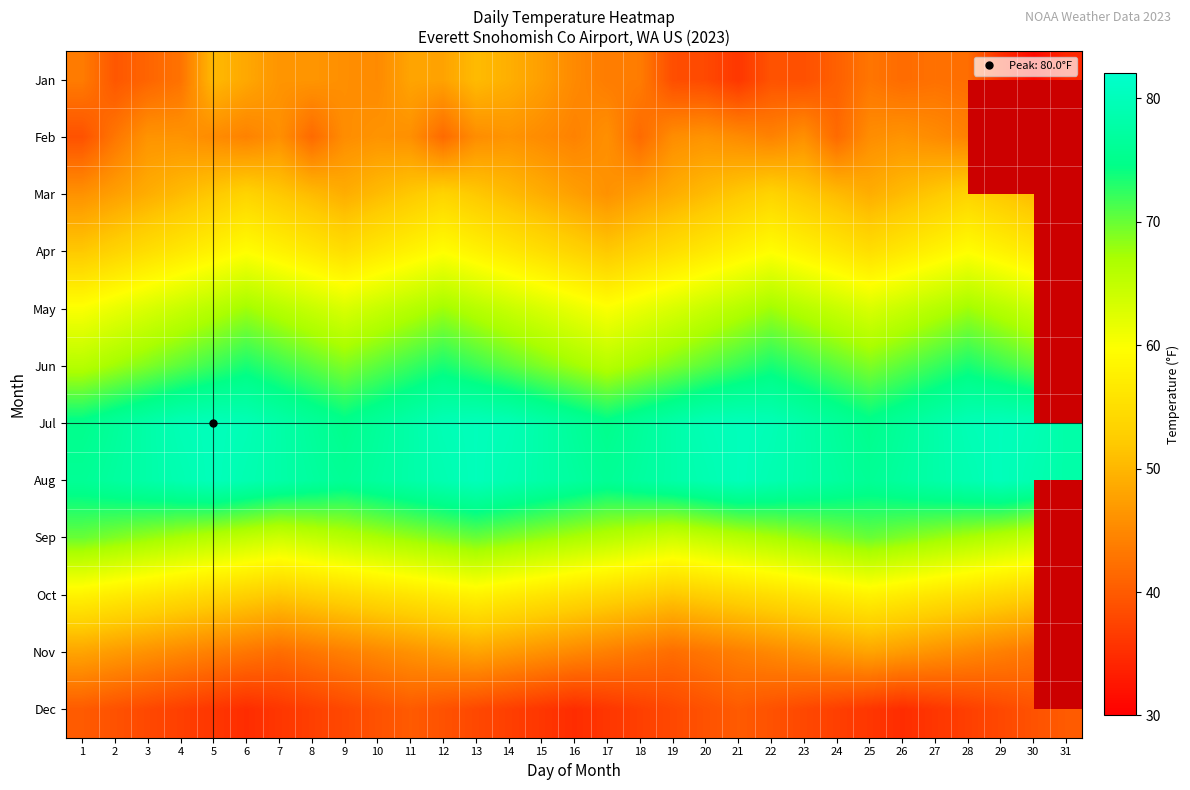

Reading left to right, extract all data points from this chart.

Jan: 1=43.6	2=39.6	3=41.1	4=42.6	5=50.3	6=48.4	7=46.3	8=46.4	9=45.7	10=45.2	11=48.0	12=47.8	13=50.5	14=49.2	15=47.4	16=45.1	17=43.7	18=43.6	19=38.6	20=38.1	21=36.1	22=39.1	23=38.8	24=40.6	25=42.9	26=41.8	27=42.4	28=42.0	29=35.3	30=31.1	31=34.4
Feb: 1=39.0	2=43.0	3=46.2	4=46.2	5=45.3	6=44.3	7=45.8	8=41.7	9=45.5	10=46.2	11=45.8	12=41.7	13=45.5	14=46.2	15=45.3	16=44.3	17=45.8	18=41.7	19=45.5	20=46.2	21=45.3	22=44.3	23=45.8	24=41.7	25=45.5	26=46.2	27=45.3	28=44.3	29=0.0	30=0.0	31=0.0
Mar: 1=46.0	2=47.5	3=49.0	4=50.5	5=52.0	6=53.5	7=52.0	8=50.5	9=49.0	10=50.5	11=52.0	12=53.5	13=52.0	14=50.5	15=49.0	16=47.5	17=46.0	18=47.5	19=49.0	20=50.5	21=52.0	22=53.5	23=52.0	24=50.5	25=49.0	26=50.5	27=52.0	28=53.5	29=52.0	30=50.5	31=49.0
Apr: 1=52.0	2=53.5	3=55.0	4=56.5	5=58.0	6=59.5	7=58.0	8=56.5	9=55.0	10=56.5	11=58.0	12=59.5	13=58.0	14=56.5	15=55.0	16=53.5	17=52.0	18=53.5	19=55.0	20=56.5	21=58.0	22=59.5	23=58.0	24=56.5	25=55.0	26=56.5	27=58.0	28=59.5	29=58.0	30=56.5	31=0.0
May: 1=60.0	2=61.5	3=63.0	4=64.5	5=66.0	6=67.5	7=66.0	8=64.5	9=63.0	10=64.5	11=66.0	12=67.5	13=66.0	14=64.5	15=63.0	16=61.5	17=60.0	18=61.5	19=63.0	20=64.5	21=66.0	22=67.5	23=66.0	24=64.5	25=63.0	26=64.5	27=66.0	28=67.5	29=66.0	30=64.5	31=63.0
Jun: 1=66.0	2=67.5	3=69.0	4=70.5	5=72.0	6=73.5	7=72.0	8=70.5	9=69.0	10=70.5	11=72.0	12=73.5	13=72.0	14=70.5	15=69.0	16=67.5	17=66.0	18=67.5	19=69.0	20=70.5	21=72.0	22=73.5	23=72.0	24=70.5	25=69.0	26=70.5	27=72.0	28=73.5	29=72.0	30=70.5	31=0.0
Jul: 1=75.0	2=76.5	3=78.0	4=79.5	5=80.0	6=79.5	7=78.0	8=76.5	9=75.0	10=76.5	11=78.0	12=79.5	13=80.0	14=79.5	15=78.0	16=76.5	17=75.0	18=76.5	19=78.0	20=79.5	21=80.0	22=79.5	23=78.0	24=76.5	25=75.0	26=76.5	27=78.0	28=79.5	29=80.0	30=79.5	31=78.0
Aug: 1=76.0	2=77.0	3=78.0	4=79.0	5=80.0	6=79.0	7=78.0	8=77.0	9=76.0	10=77.0	11=78.0	12=79.0	13=80.0	14=79.0	15=78.0	16=77.0	17=76.0	18=77.0	19=78.0	20=79.0	21=80.0	22=79.0	23=78.0	24=77.0	25=76.0	26=77.0	27=78.0	28=79.0	29=80.0	30=79.0	31=78.0
Sep: 1=70.0	2=69.0	3=68.0	4=67.0	5=66.0	6=65.0	7=64.0	8=65.0	9=66.0	10=67.0	11=68.0	12=69.0	13=70.0	14=69.0	15=68.0	16=67.0	17=66.0	18=65.0	19=64.0	20=65.0	21=66.0	22=67.0	23=68.0	24=69.0	25=70.0	26=69.0	27=68.0	28=67.0	29=66.0	30=65.0	31=0.0
Oct: 1=58.0	2=57.0	3=56.0	4=55.0	5=54.0	6=53.0	7=52.0	8=53.0	9=54.0	10=55.0	11=56.0	12=57.0	13=58.0	14=57.0	15=56.0	16=55.0	17=54.0	18=53.0	19=52.0	20=53.0	21=54.0	22=55.0	23=56.0	24=57.0	25=58.0	26=57.0	27=56.0	28=55.0	29=54.0	30=53.0	31=52.0
Nov: 1=48.0	2=47.0	3=46.0	4=45.0	5=44.0	6=43.0	7=42.0	8=43.0	9=44.0	10=45.0	11=46.0	12=47.0	13=48.0	14=47.0	15=46.0	16=45.0	17=44.0	18=43.0	19=42.0	20=43.0	21=44.0	22=45.0	23=46.0	24=47.0	25=48.0	26=47.0	27=46.0	28=45.0	29=44.0	30=43.0	31=0.0
Dec: 1=40.0	2=39.0	3=38.0	4=37.0	5=36.0	6=35.0	7=36.0	8=37.0	9=38.0	10=39.0	11=40.0	12=39.0	13=38.0	14=37.0	15=36.0	16=35.0	17=36.0	18=37.0	19=38.0	20=39.0	21=40.0	22=39.0	23=38.0	24=37.0	25=36.0	26=35.0	27=36.0	28=37.0	29=38.0	30=39.0	31=40.0